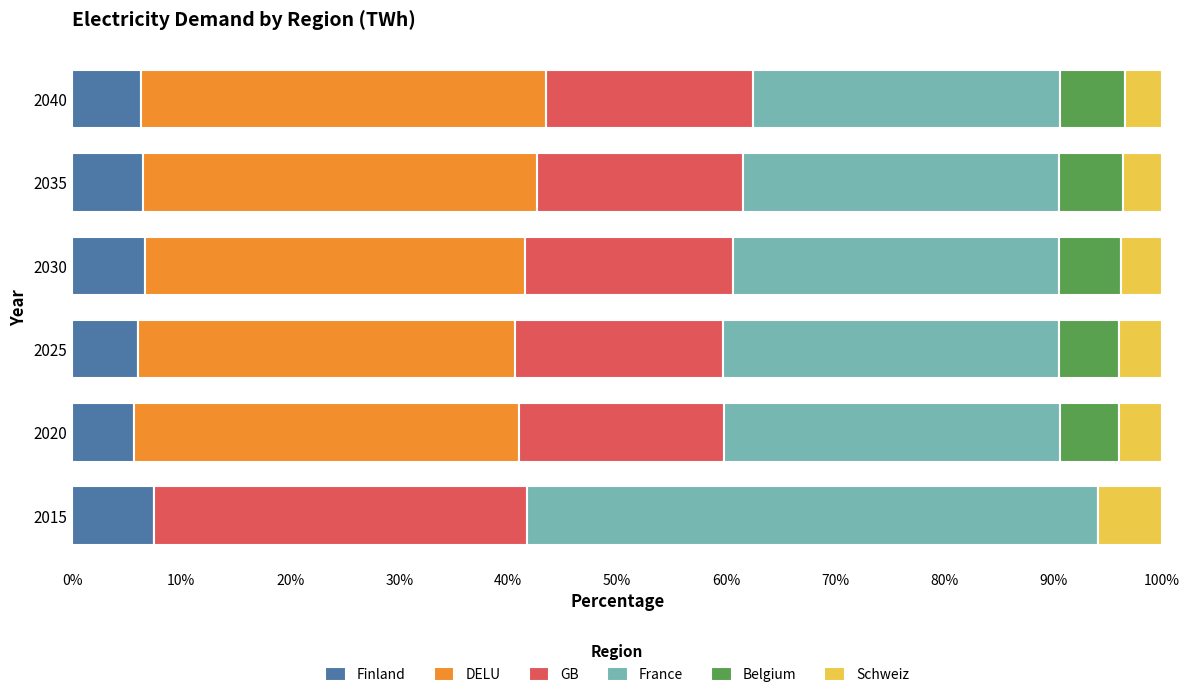

The Finland series shows 6.7 at 2030. True or false?

True